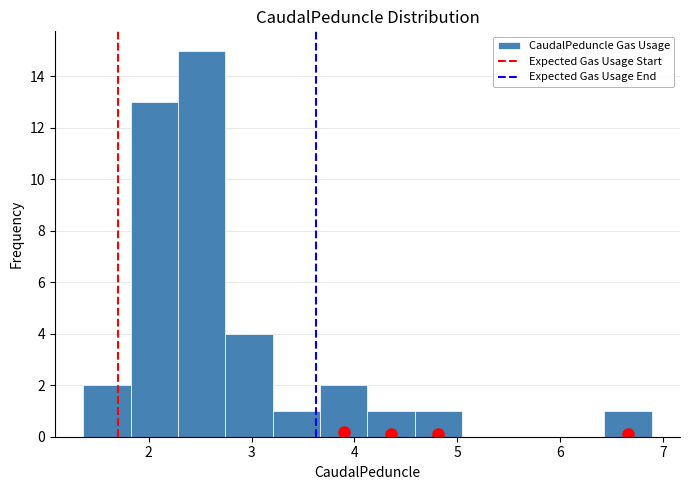

Reading left to right, list every bar in this chart as the range it spans on the x-axis followed by its height. Neither the bar edges nor the heights are printed on the chart, so give them approximately, as read against the axes.

1.4 to 1.8: 2
1.8 to 2.3: 13
2.3 to 2.7: 15
2.7 to 3.2: 4
3.2 to 3.7: 1
3.7 to 4.1: 2
4.1 to 4.6: 1
4.6 to 5.0: 1
5.0 to 5.5: 0
5.5 to 6.0: 0
6.0 to 6.4: 0
6.4 to 6.9: 1